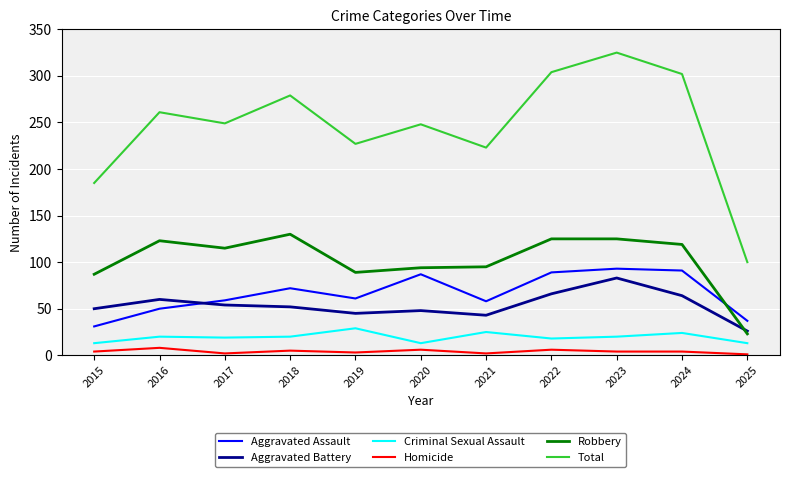

At which label does Total reach its peak?

2023